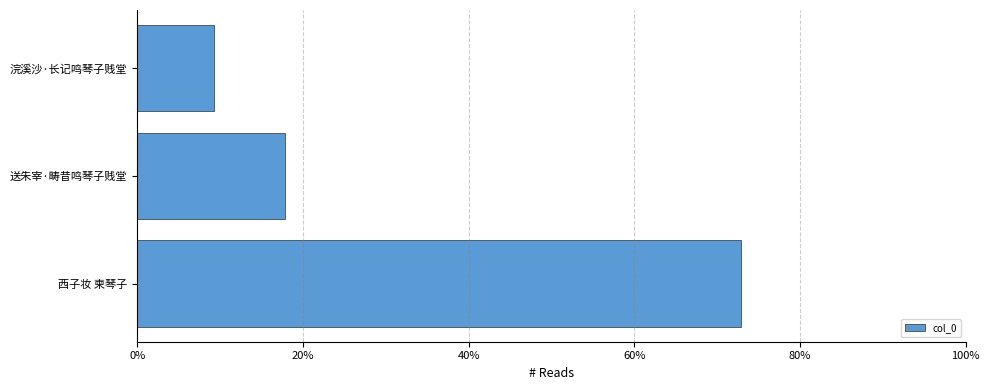

Are the bars grouped side by side (vs. stacked)?

No